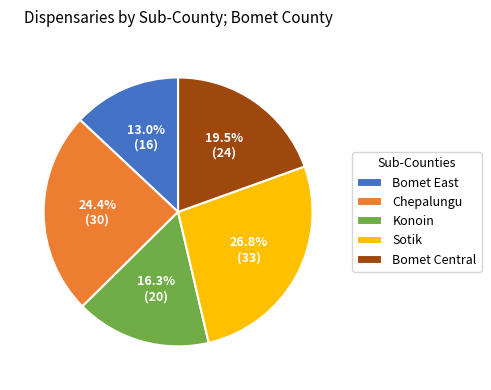

Rank the categories by value from lowest to highest.

Bomet East, Konoin, Bomet Central, Chepalungu, Sotik